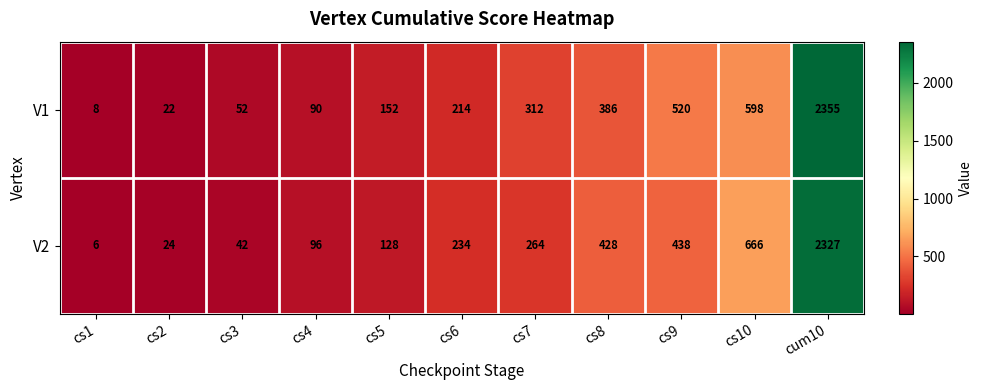

Reading right to left, what are all the values shown in this chart?

V1: 2355	598	520	386	312	214	152	90	52	22	8
V2: 2327	666	438	428	264	234	128	96	42	24	6